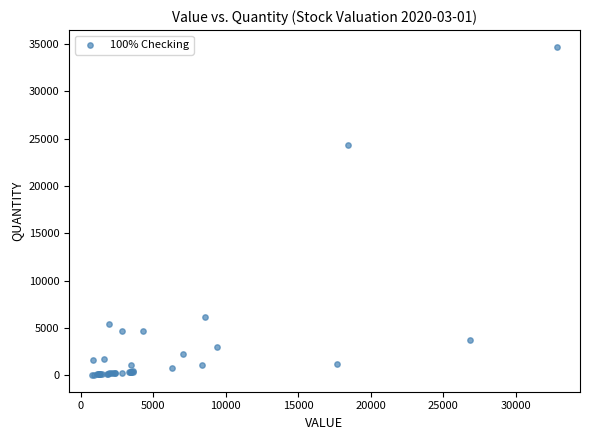

What Y value in the scatter plot is closest to 17371?

24341